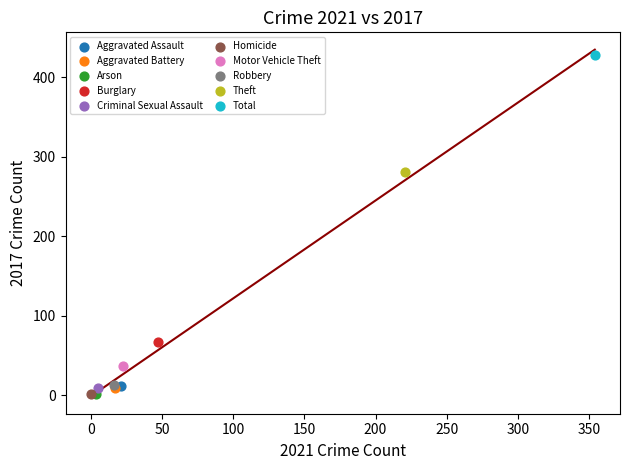

What are all the series names shown in the legend?

Aggravated Assault, Aggravated Battery, Arson, Burglary, Criminal Sexual Assault, Homicide, Motor Vehicle Theft, Robbery, Theft, Total